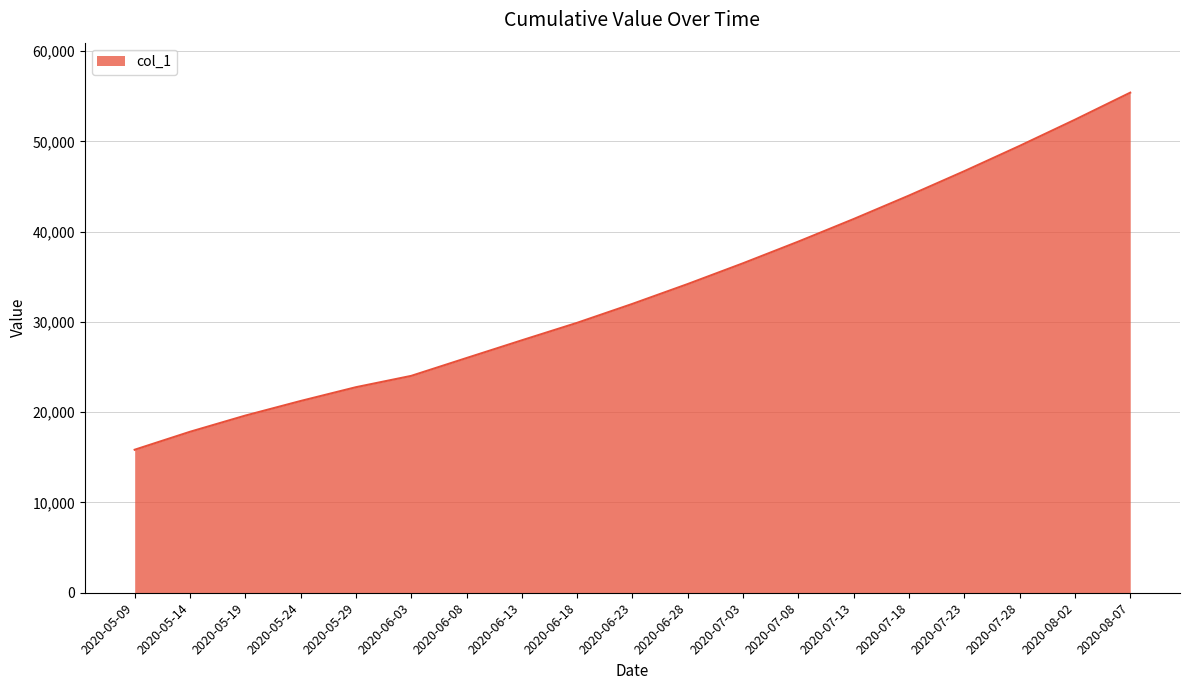

What is the approximate value at 2020-06-13?

27965.5